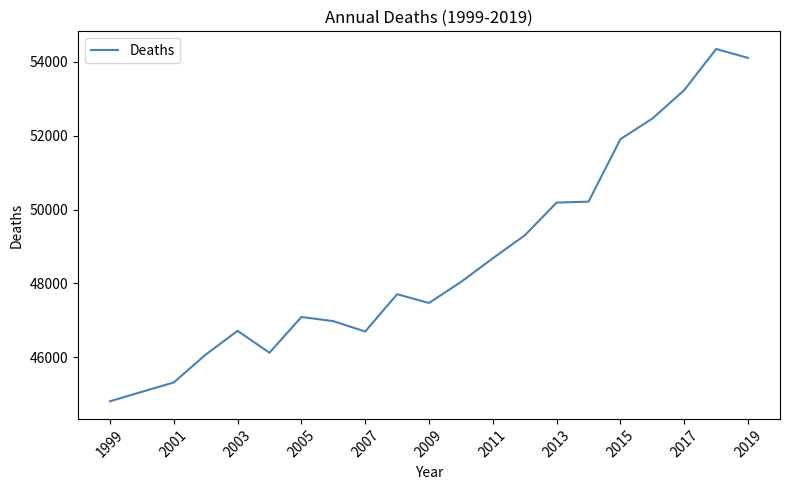

What is the average value?

48692